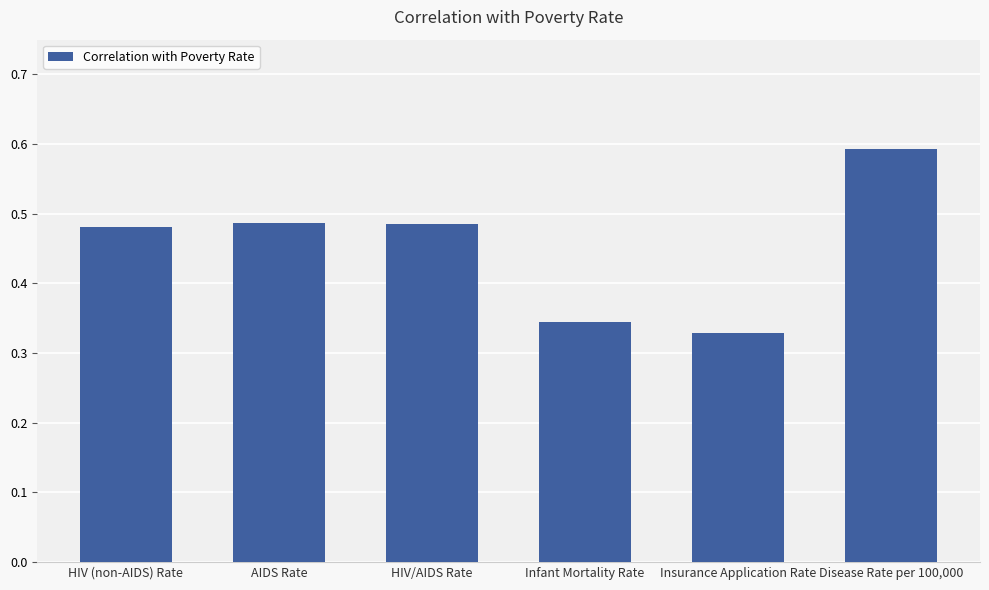

What position from the left is Infant Mortality Rate?

4